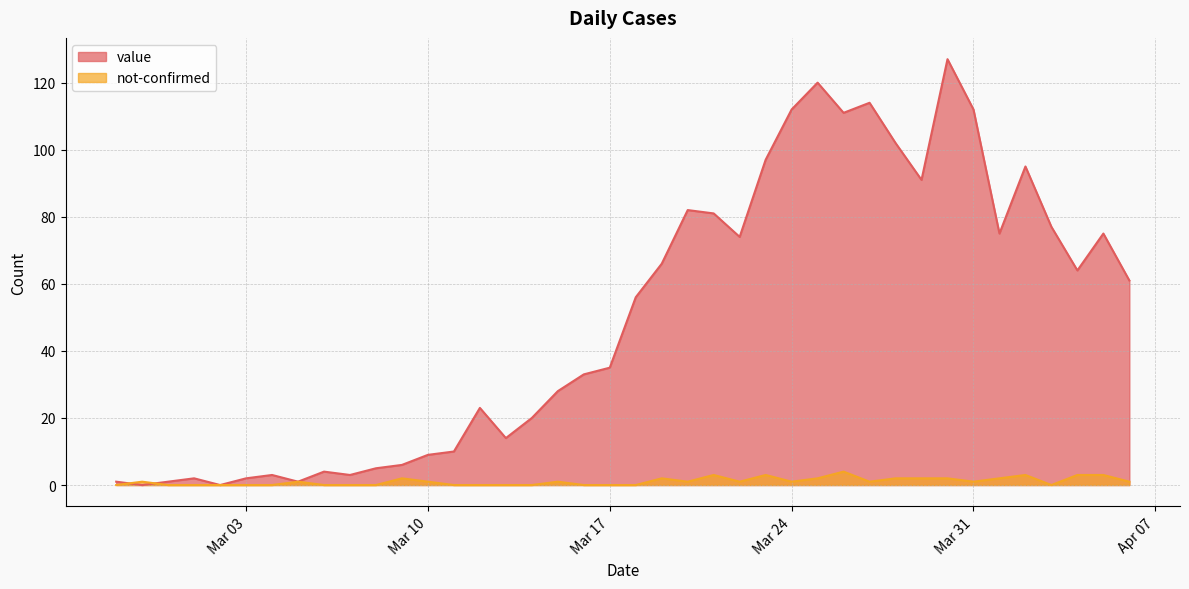

How many data points does each series have?

40